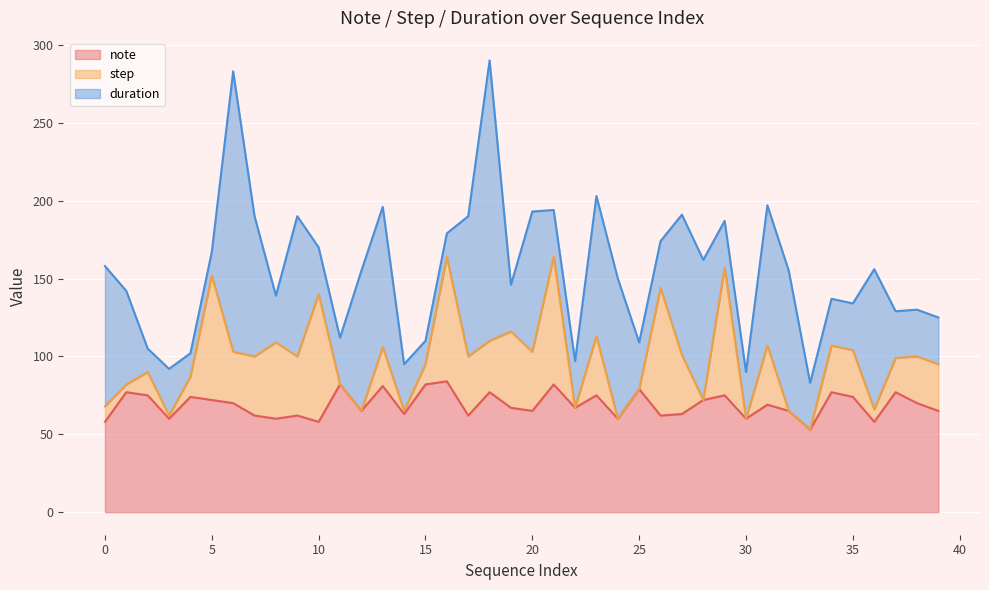

Between 23 and 20, which is larger?

23